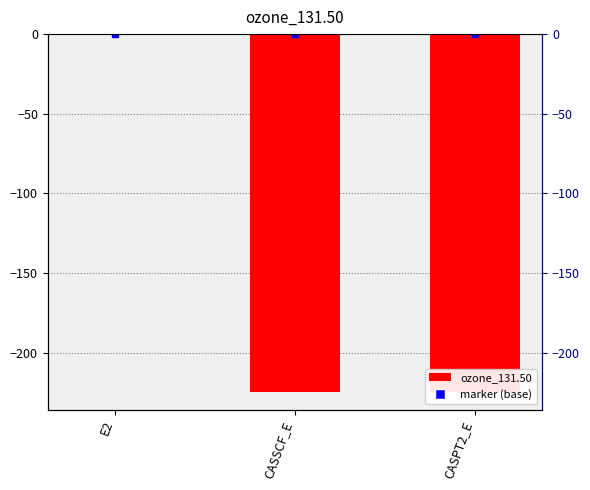

How many categories are shown in the chart?

3